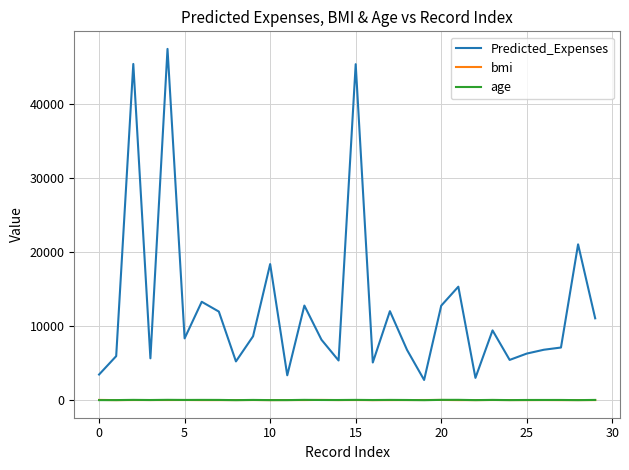

True or false: Predicted_Expenses and bmi cross at least once.

False